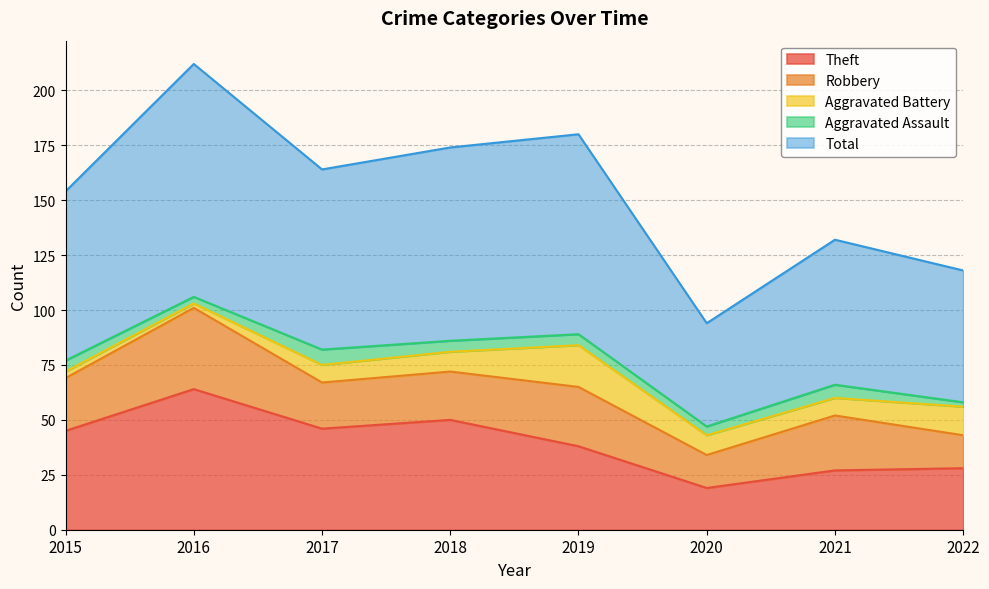

Rank the series by their maximum value, from lowest to highest.

Aggravated Assault, Aggravated Battery, Robbery, Theft, Total